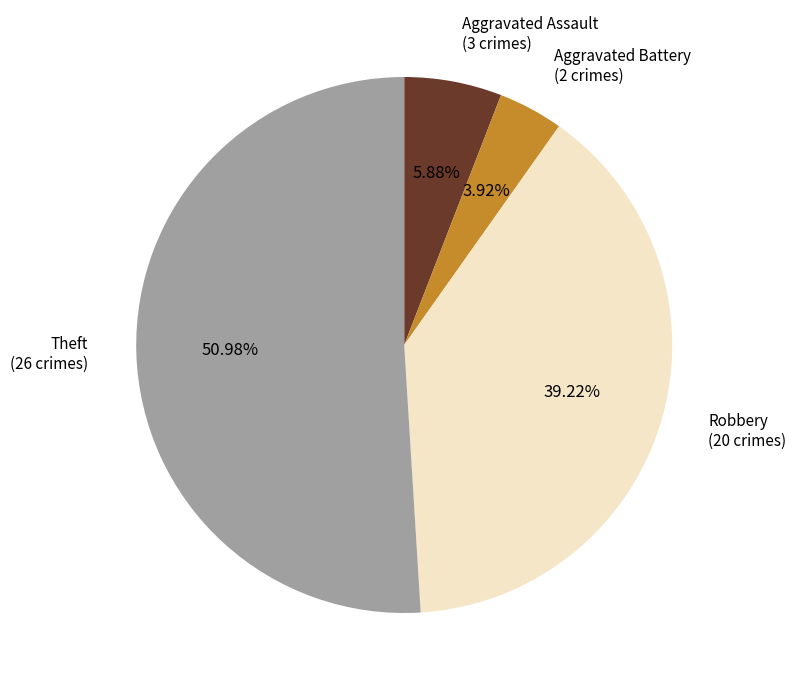

Rank the categories by value from highest to lowest.

Theft, Robbery, Aggravated Assault, Aggravated Battery